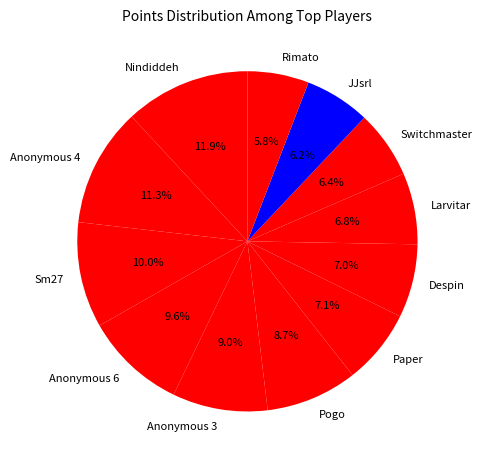

How many slices are in this pie chart?

12